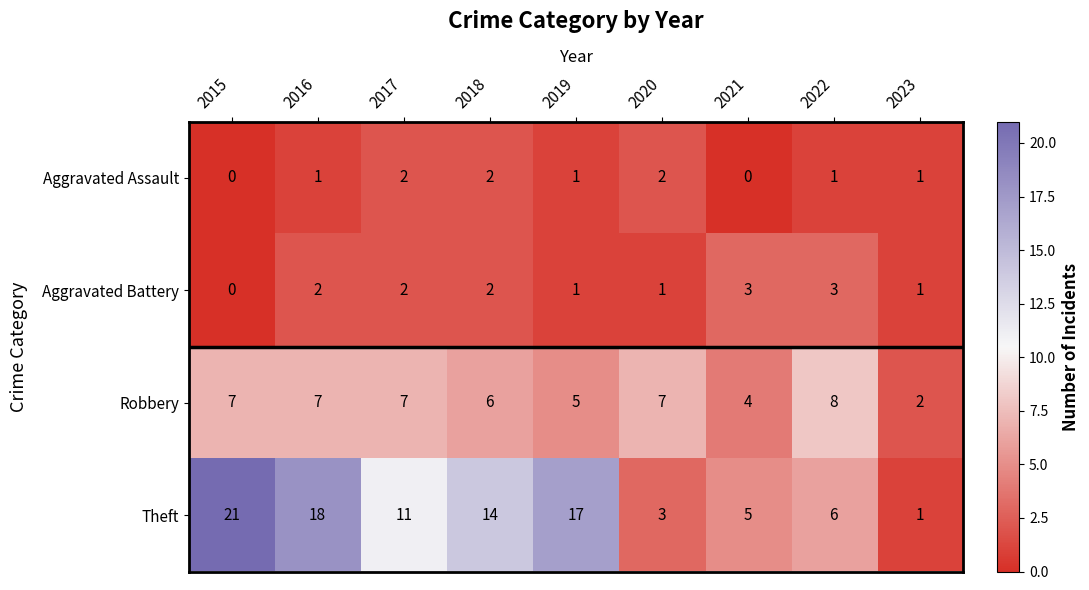

How many distinct data groups are displayed?

4